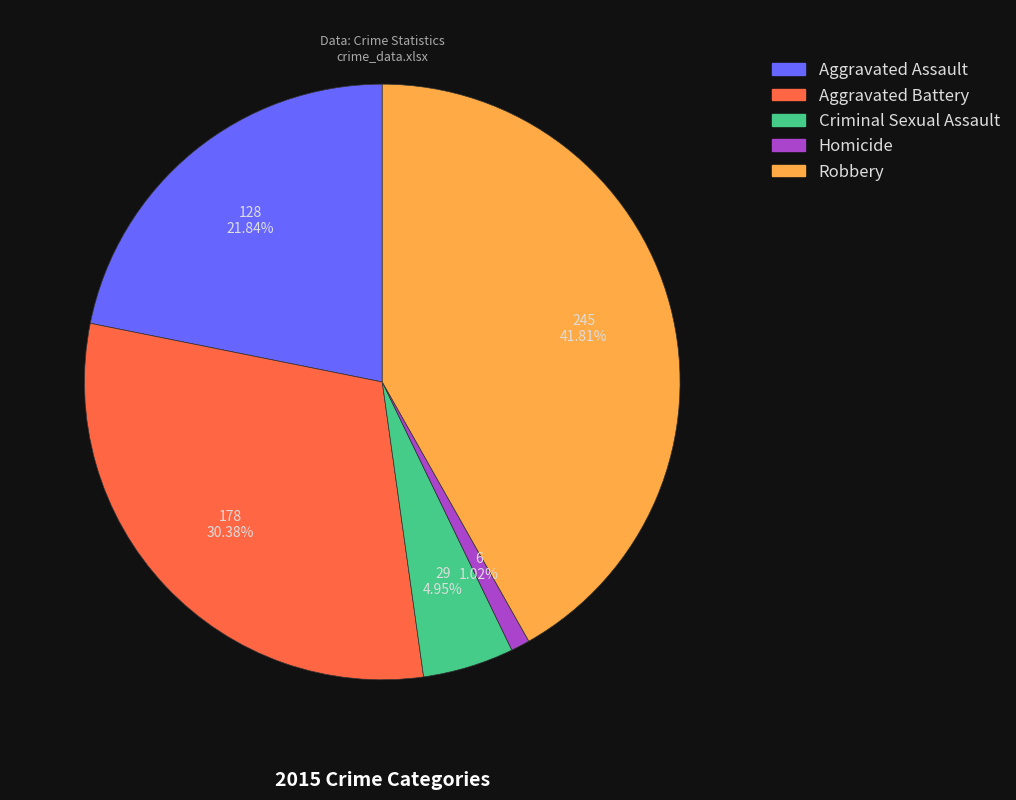

Between Aggravated Battery and Aggravated Assault, which is larger?

Aggravated Battery